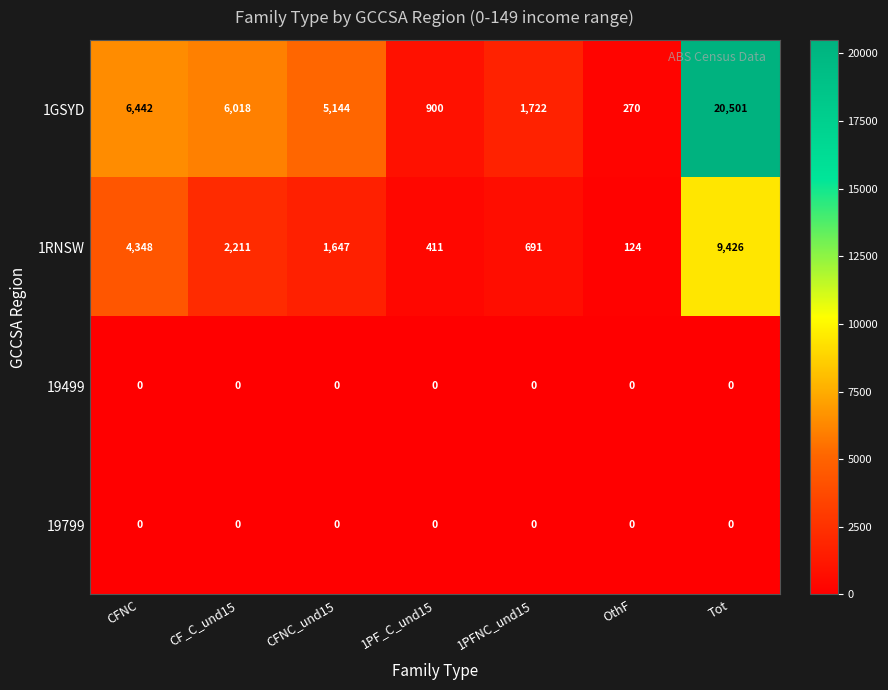

Count the number of categories in the chart.

7